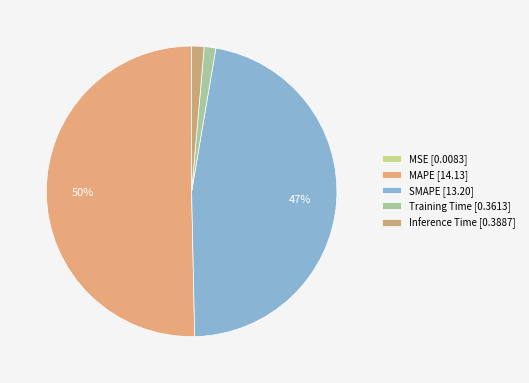

What percentage is the Training Time slice, to the nearest percent?

1%